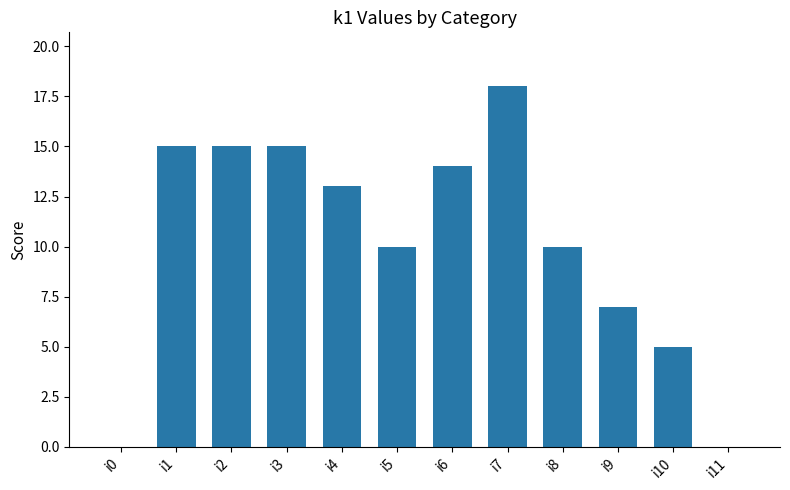

The value at i11 is -10. True or false?

False